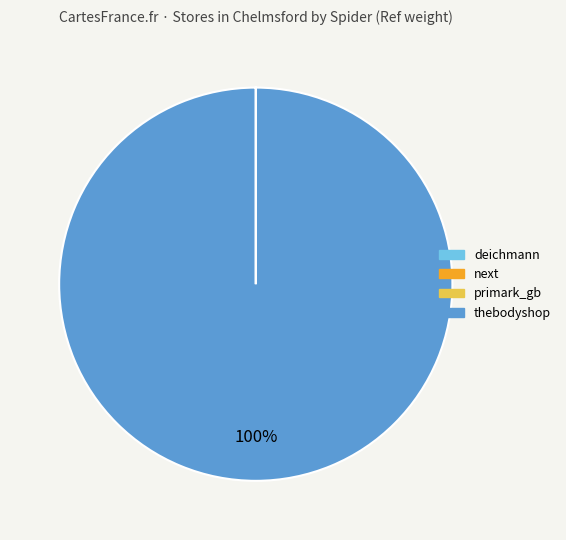

True or false: thebodyshop accounts for 89% of the total.

False